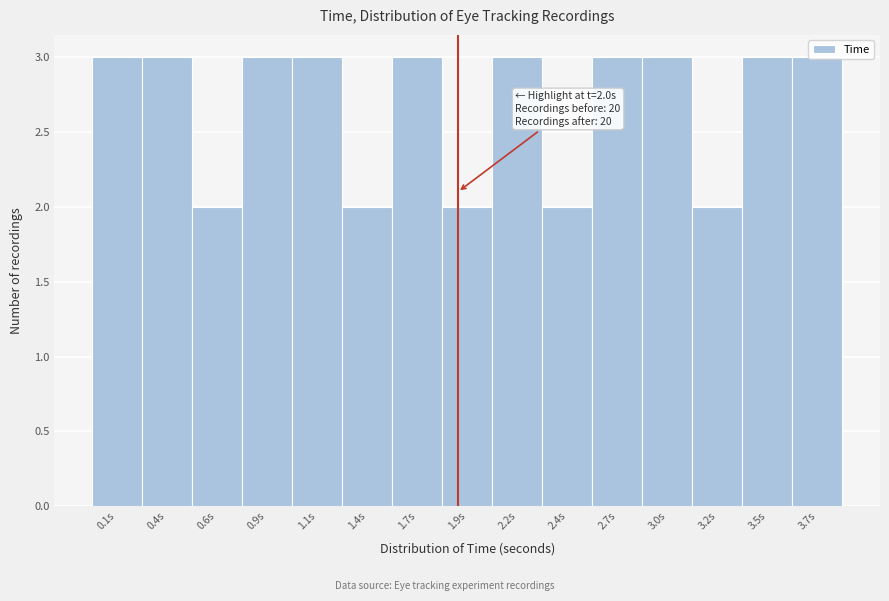

The value at 2.7s is 2. True or false?

False